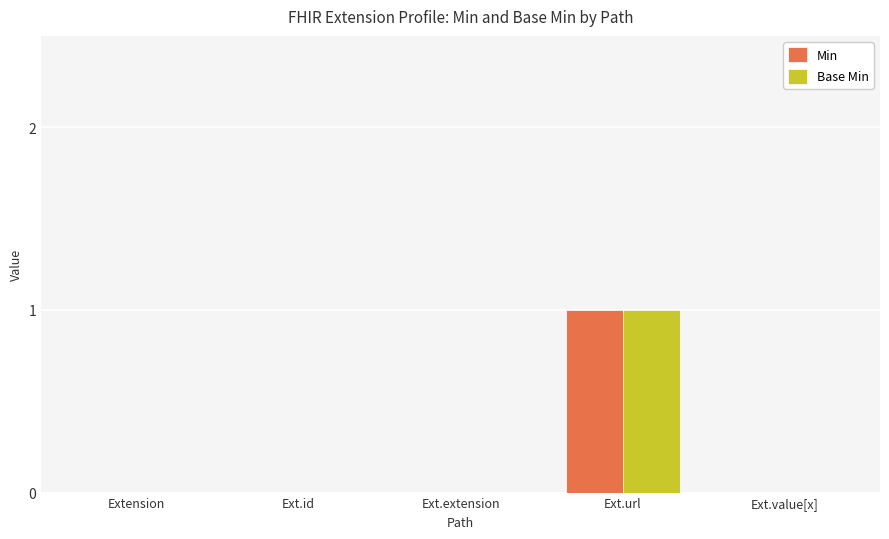

The value of Base Min at Ext.id is -1. True or false?

False